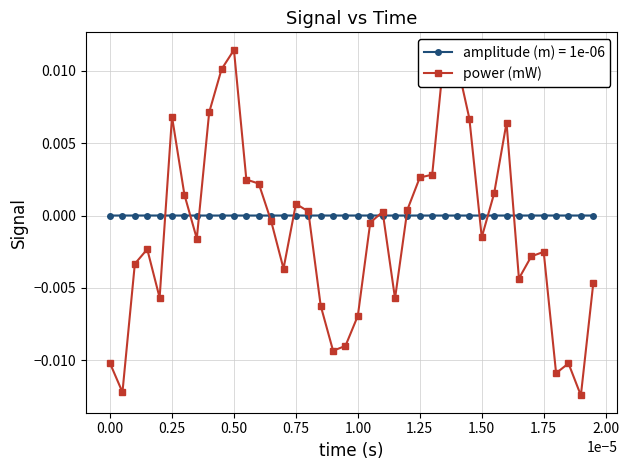

Count the number of data series in this chart.

1